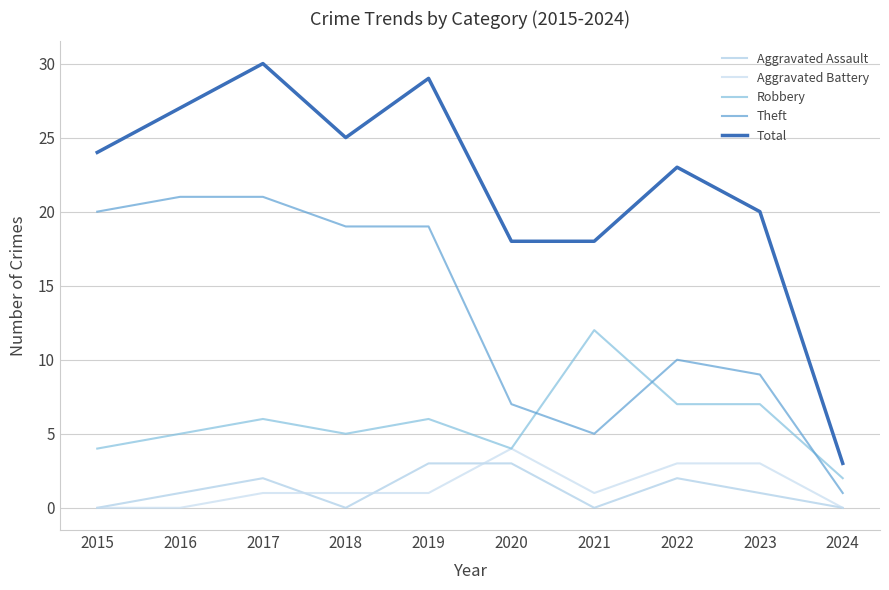

Is it true that Total equals 30 at 2017?

True